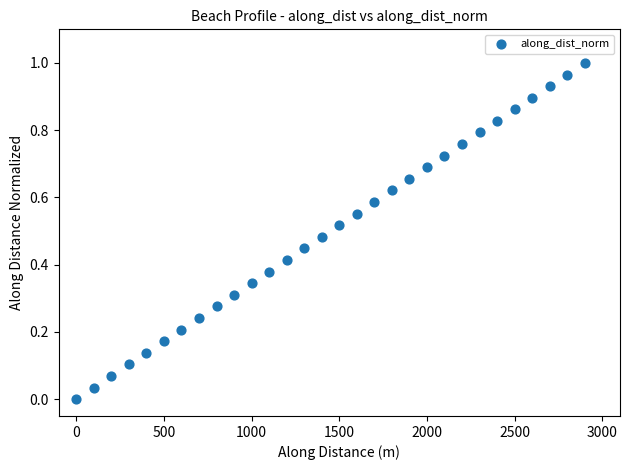

What is the range of X values (max minus min)?

2898.8